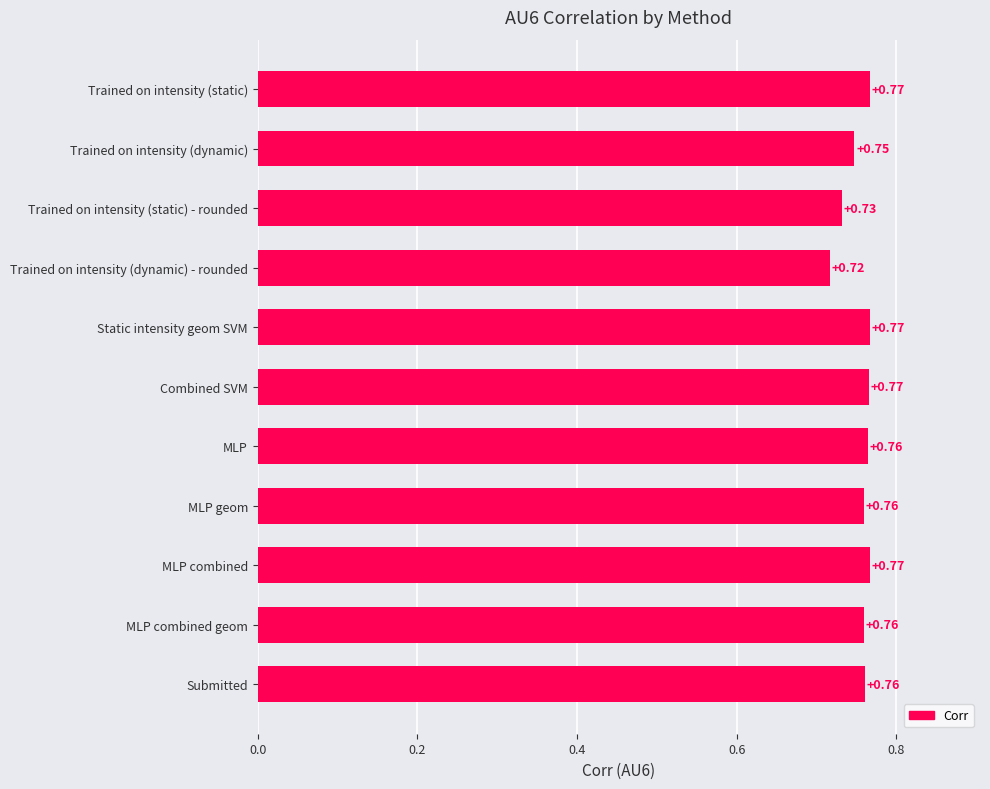

Where is the data nearest to the value 0?

Trained on intensity (dynamic) - rounded